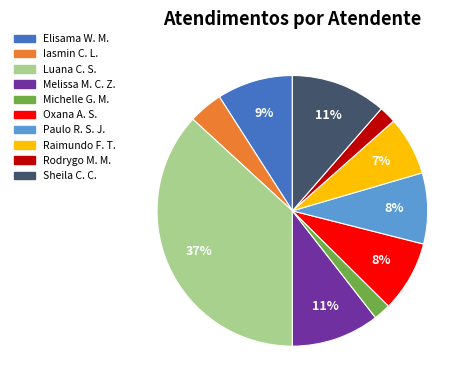

Between Sheila C. C. and Paulo R. S. J., which is larger?

Sheila C. C.